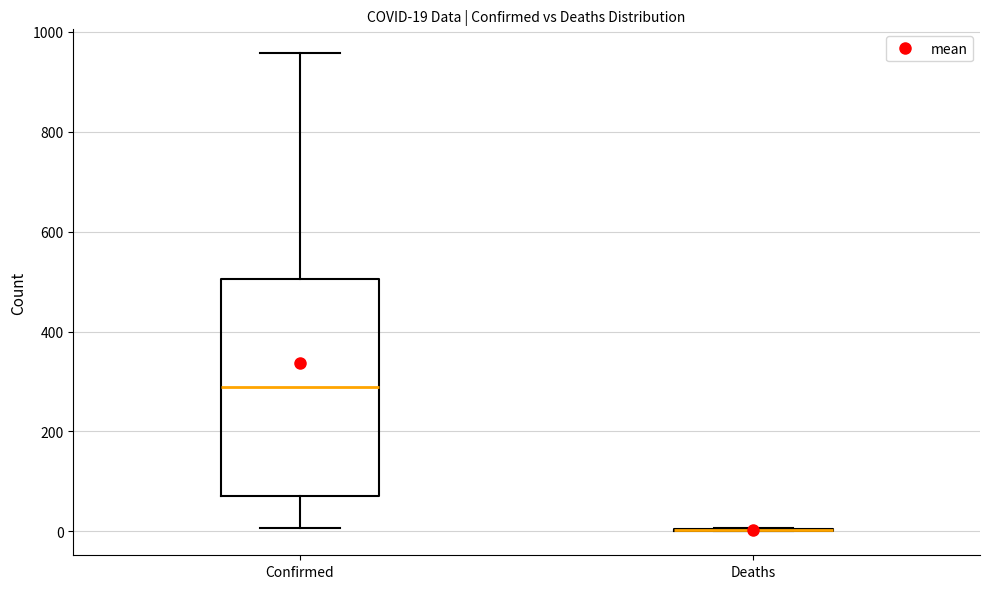

Which box is the tallest, from its lower edge to its upper edge?

Confirmed